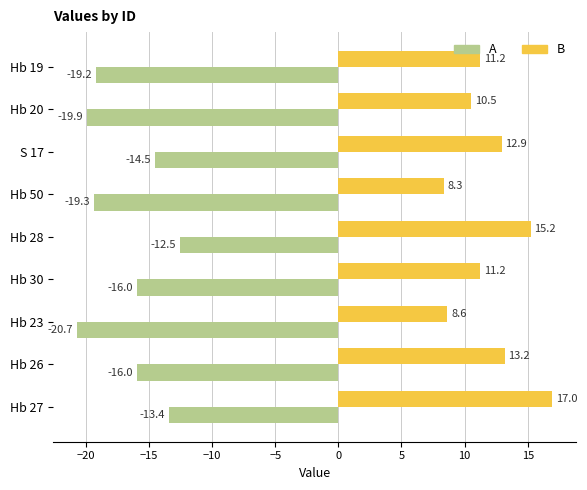

What is the greatest value displayed?

17.0